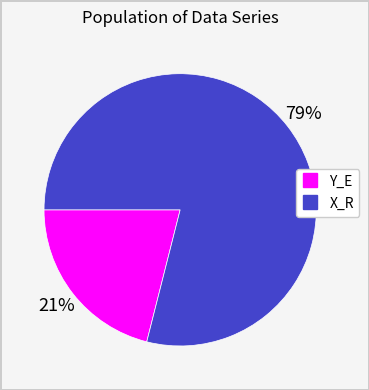

To the nearest percent, what is the average slice percentage?

50%